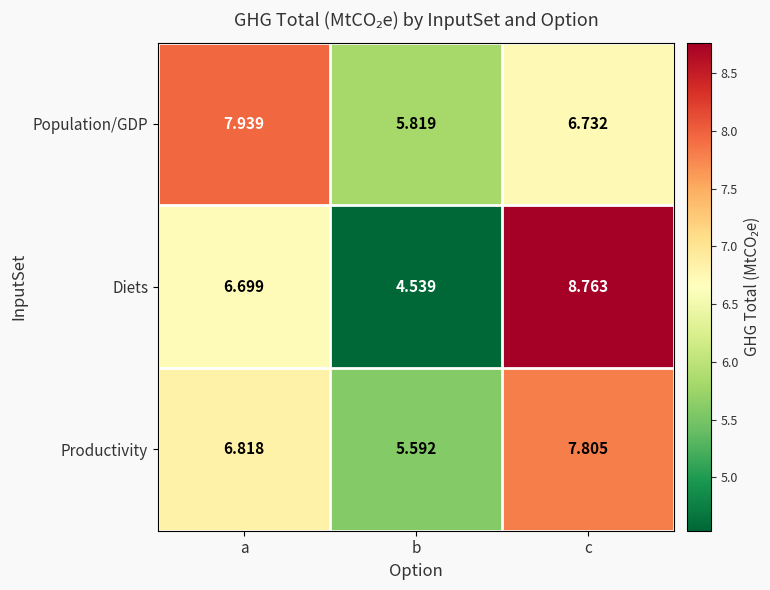

Which series has the widest spread of values?

Diets